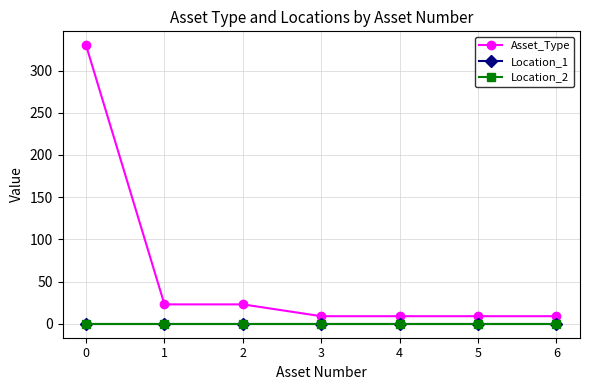

Is it true that Asset_Type equals 9 at 6?

True